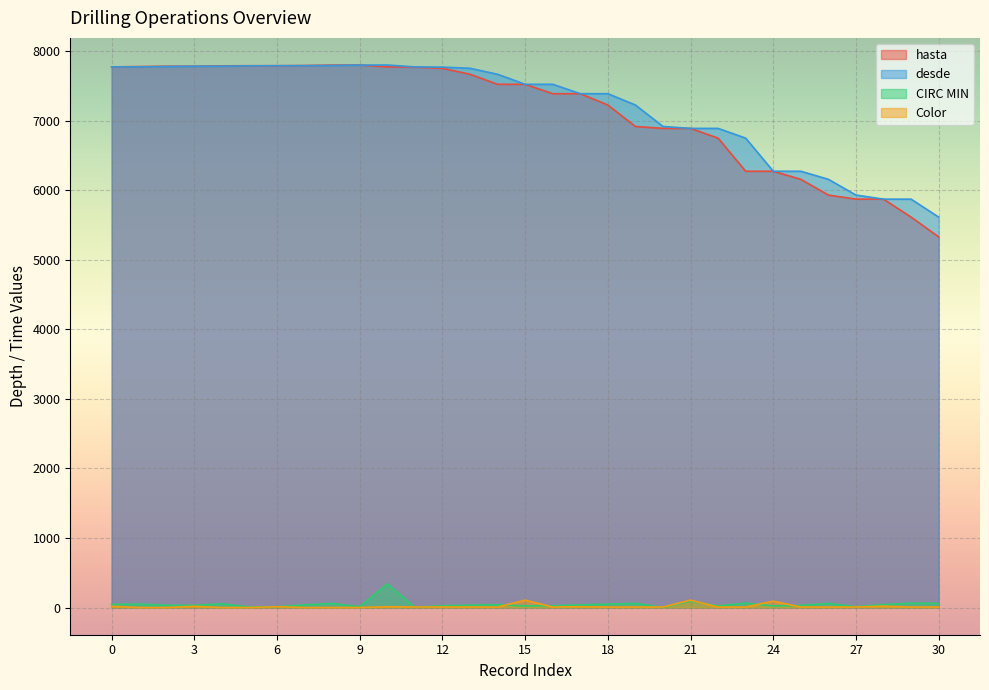

The value of desde at 19 is 4125. True or false?

False